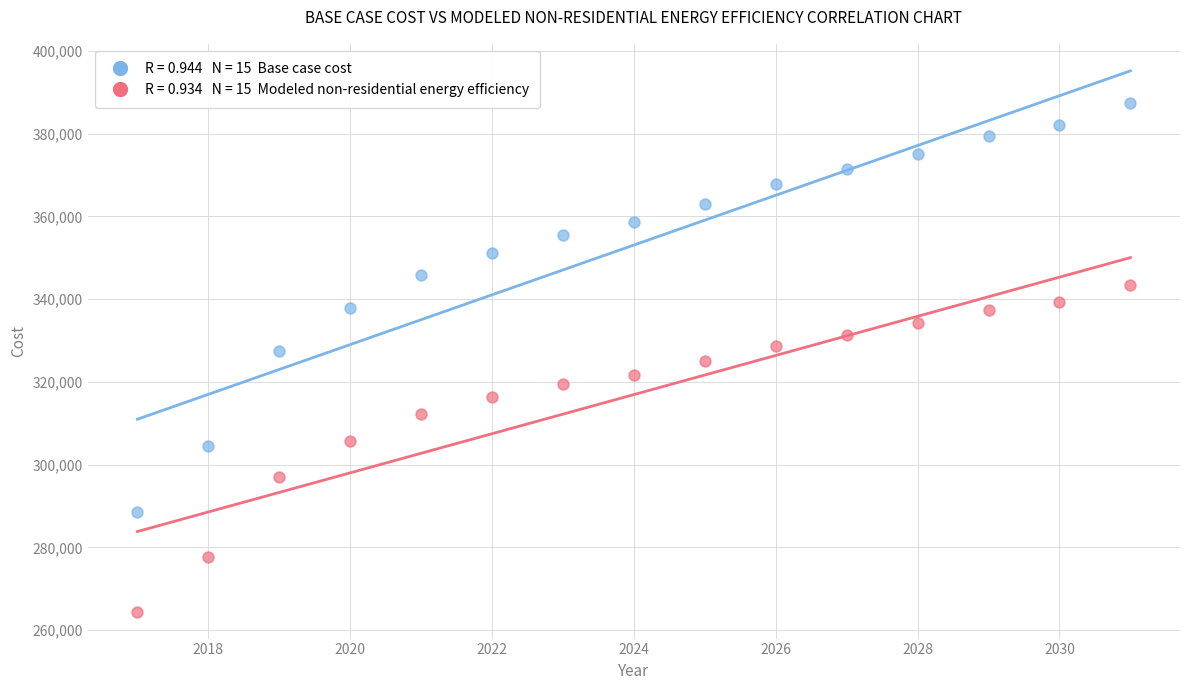

Across all data points, what is the range of Y values (max minus min)?

122877.7